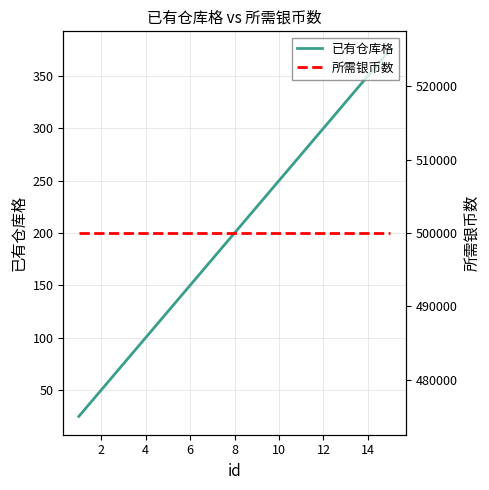

What is the sum of all 已有仓库格 values?

3000